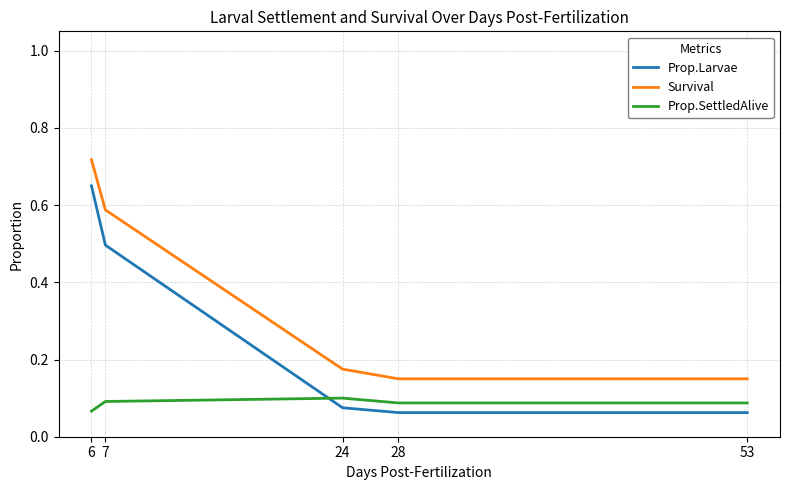

How many times do Prop.Larvae and Prop.SettledAlive cross each other?

1